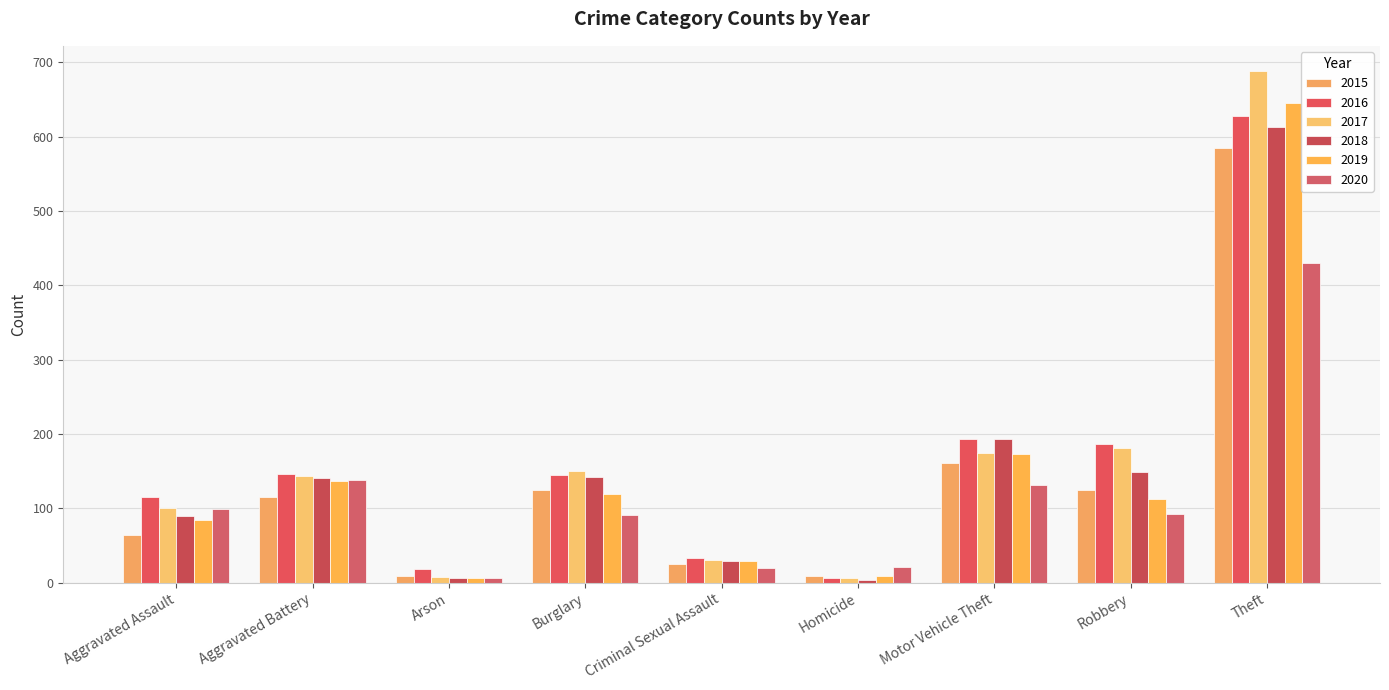

List the labels in order of 2020 value, smallest first.

Arson, Criminal Sexual Assault, Homicide, Burglary, Robbery, Aggravated Assault, Motor Vehicle Theft, Aggravated Battery, Theft